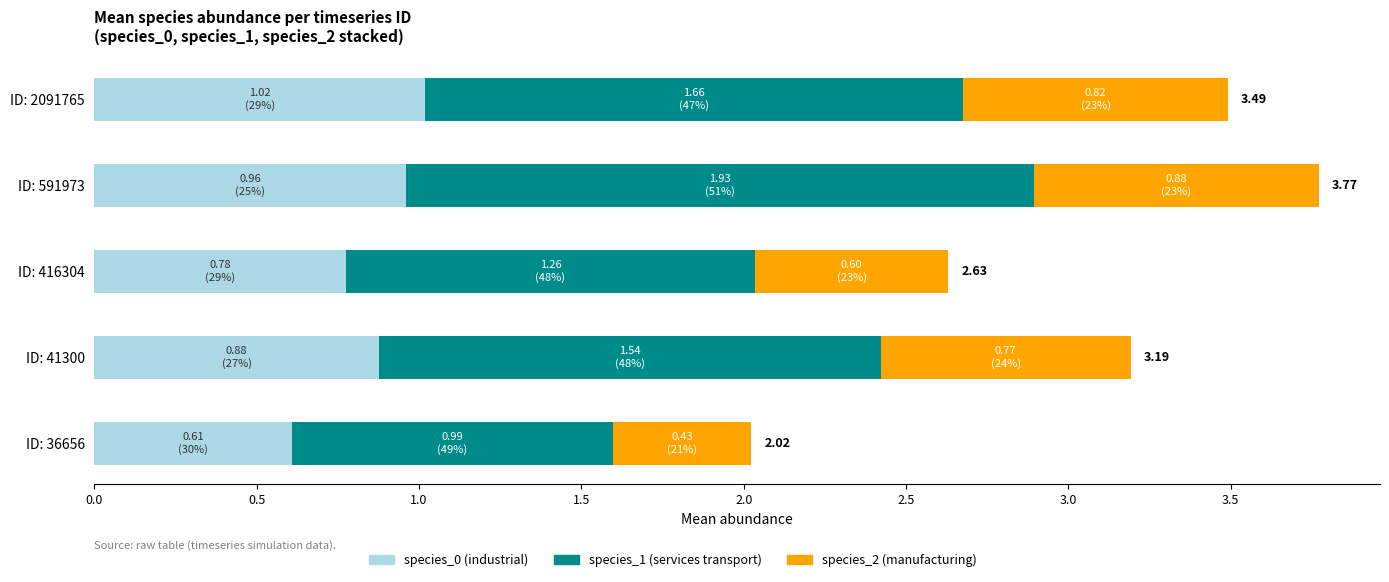

At which category is the sum across all series the highest?

ID: 591973